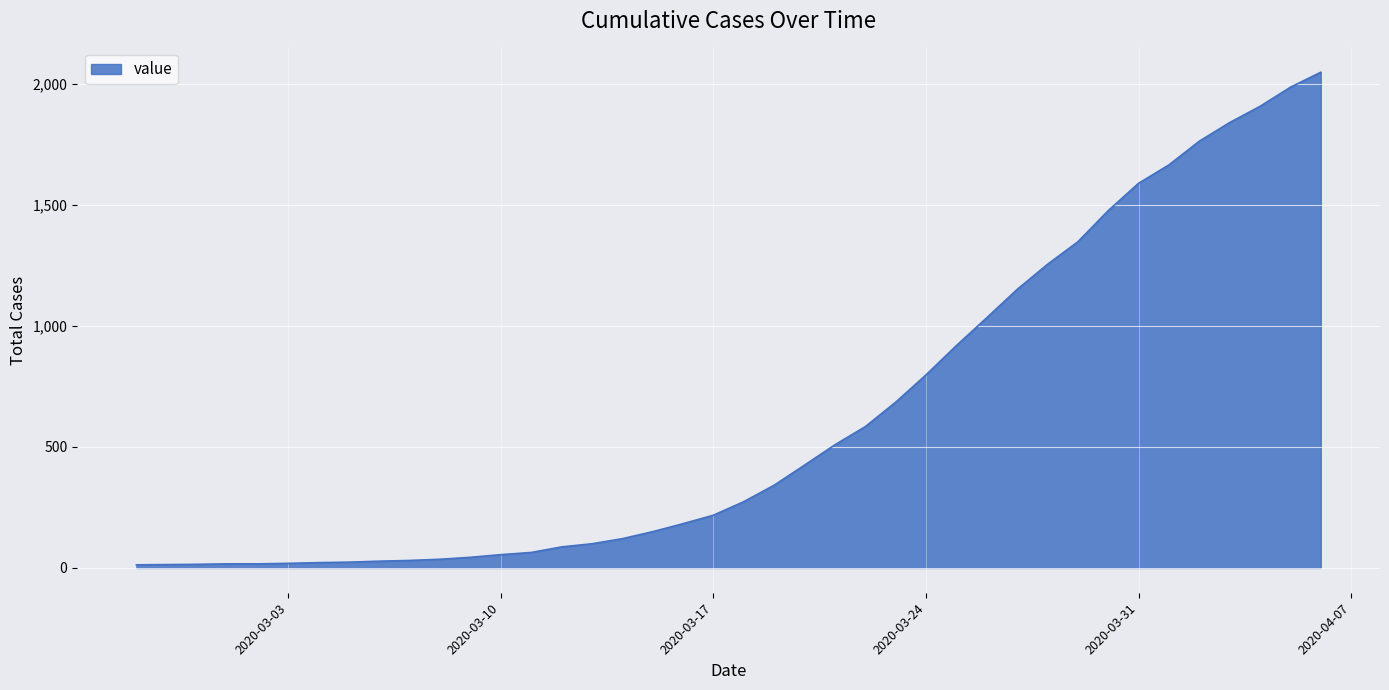

What is the difference between the maximum and minimum values?

2036